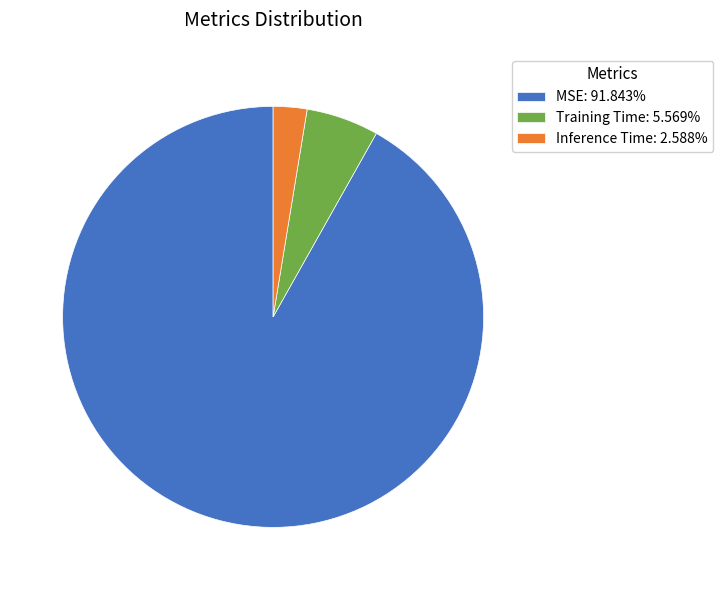

Rank the categories by value from highest to lowest.

MSE, Training Time, Inference Time